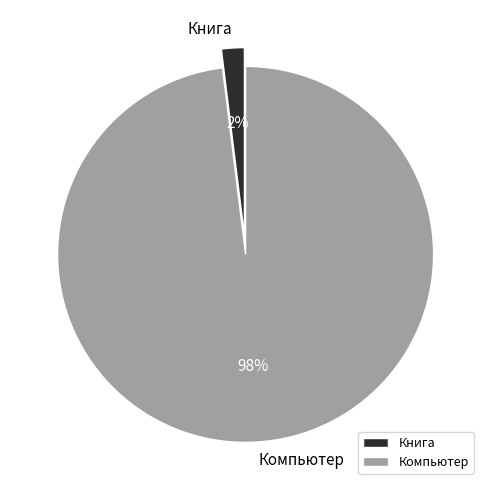

To the nearest percent, what percentage of the pie is Компьютер?

98%